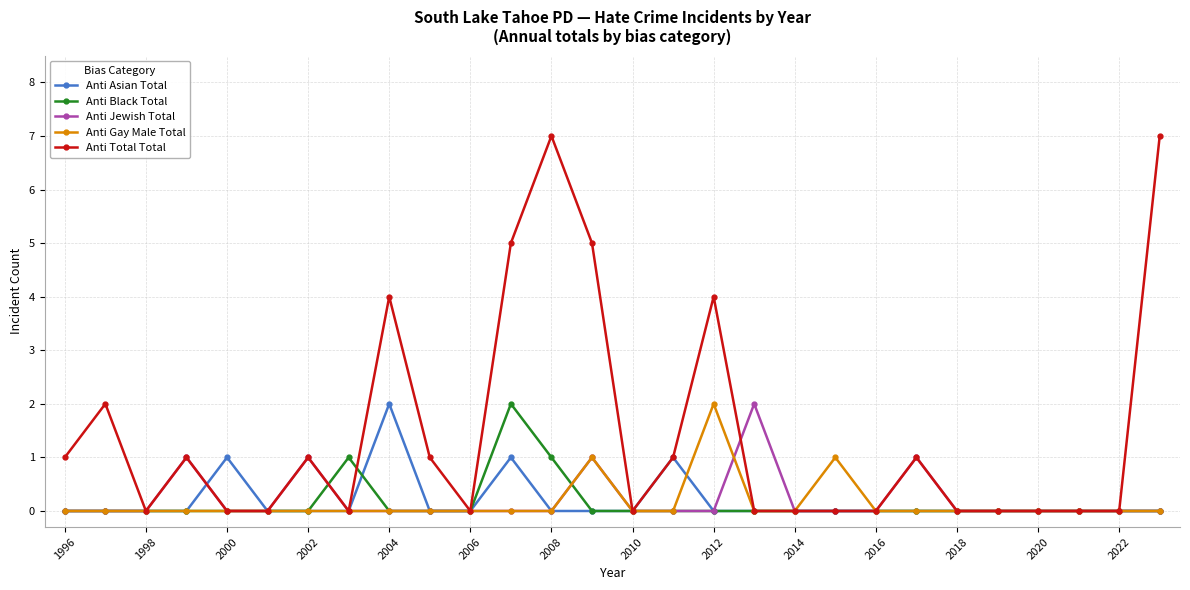

Which series has the widest spread of values?

Anti Total Total